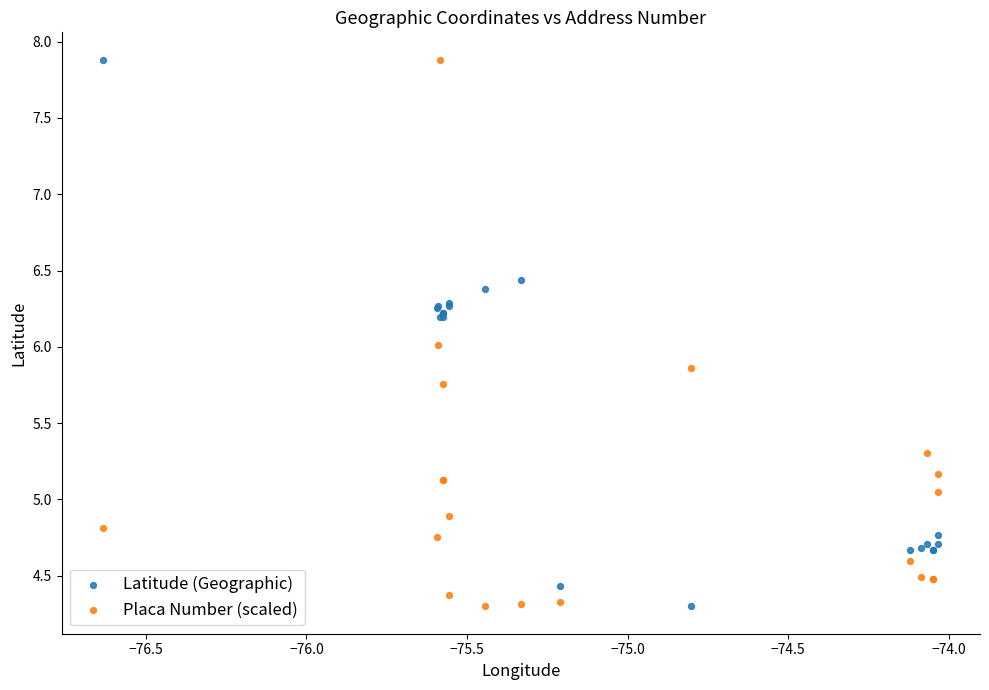

What is the X range (max minus min) for the scatter plot?

2.6